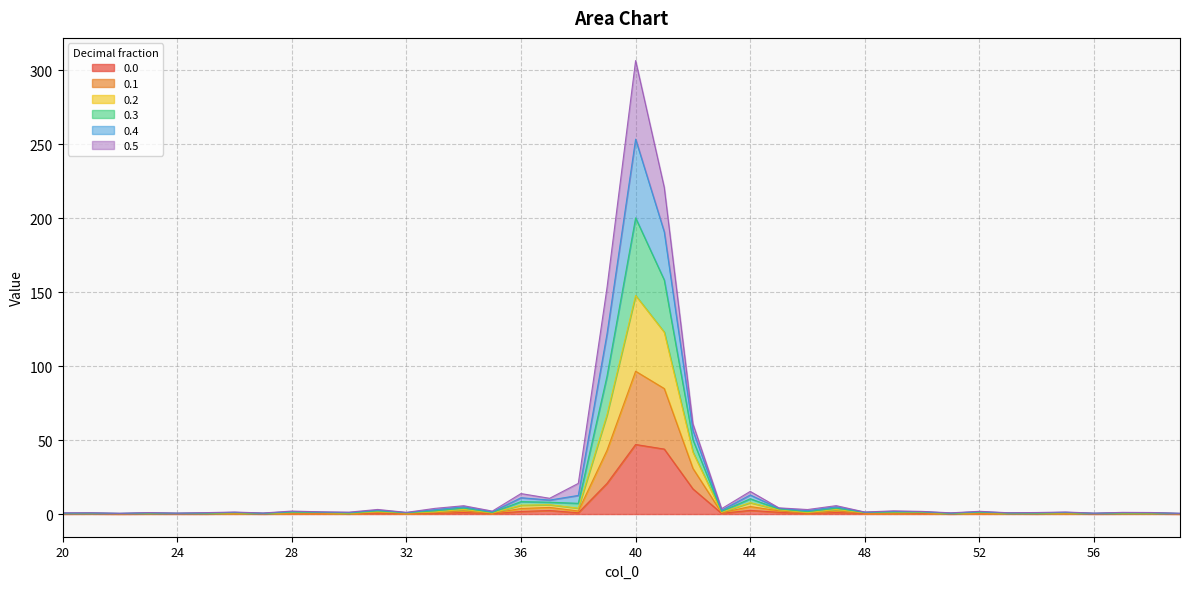

List the labels in order of 0.0 value, smallest first.

22, 59, 51, 25, 27, 56, 20, 24, 54, 30, 23, 21, 57, 53, 58, 26, 55, 35, 46, 32, 49, 28, 52, 29, 48, 50, 33, 43, 31, 38, 47, 34, 45, 36, 37, 44, 42, 39, 41, 40